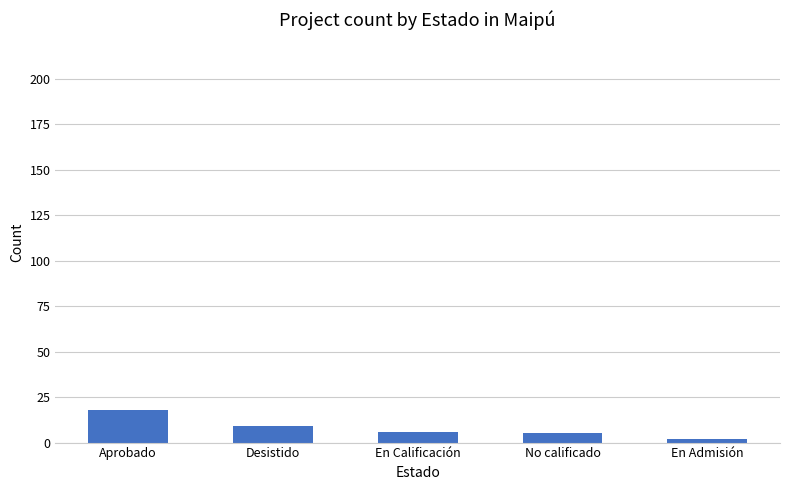

Reading right to left, extract all data points from this chart.

En Admisión=2	No calificado=5	En Calificación=6	Desistido=9	Aprobado=18